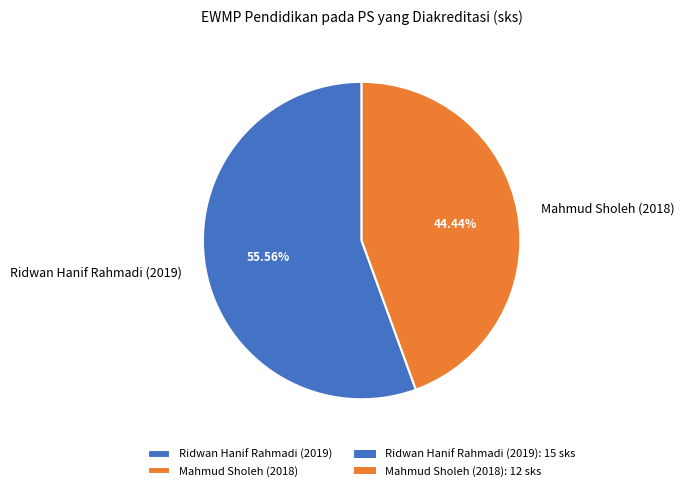

Count the number of slices in the pie.

2